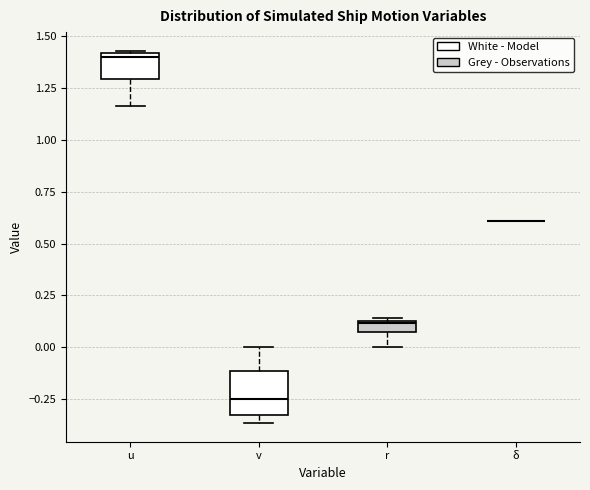

Where is the upper edge of the box for v on the y-axis? The values are not printed on the chart, so give them approximately, as read against the axis.

-0.10